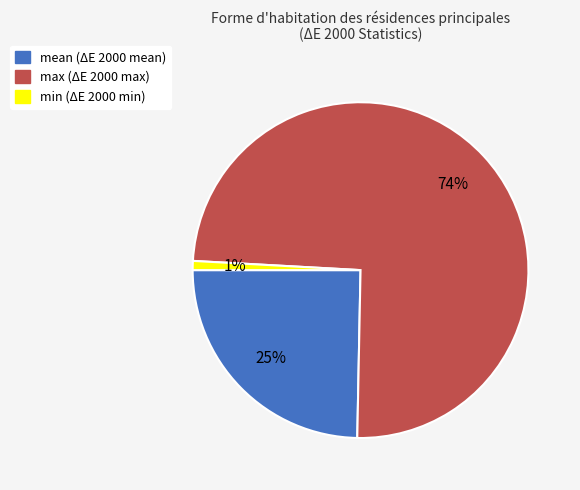

Between mean and min, which is larger?

mean